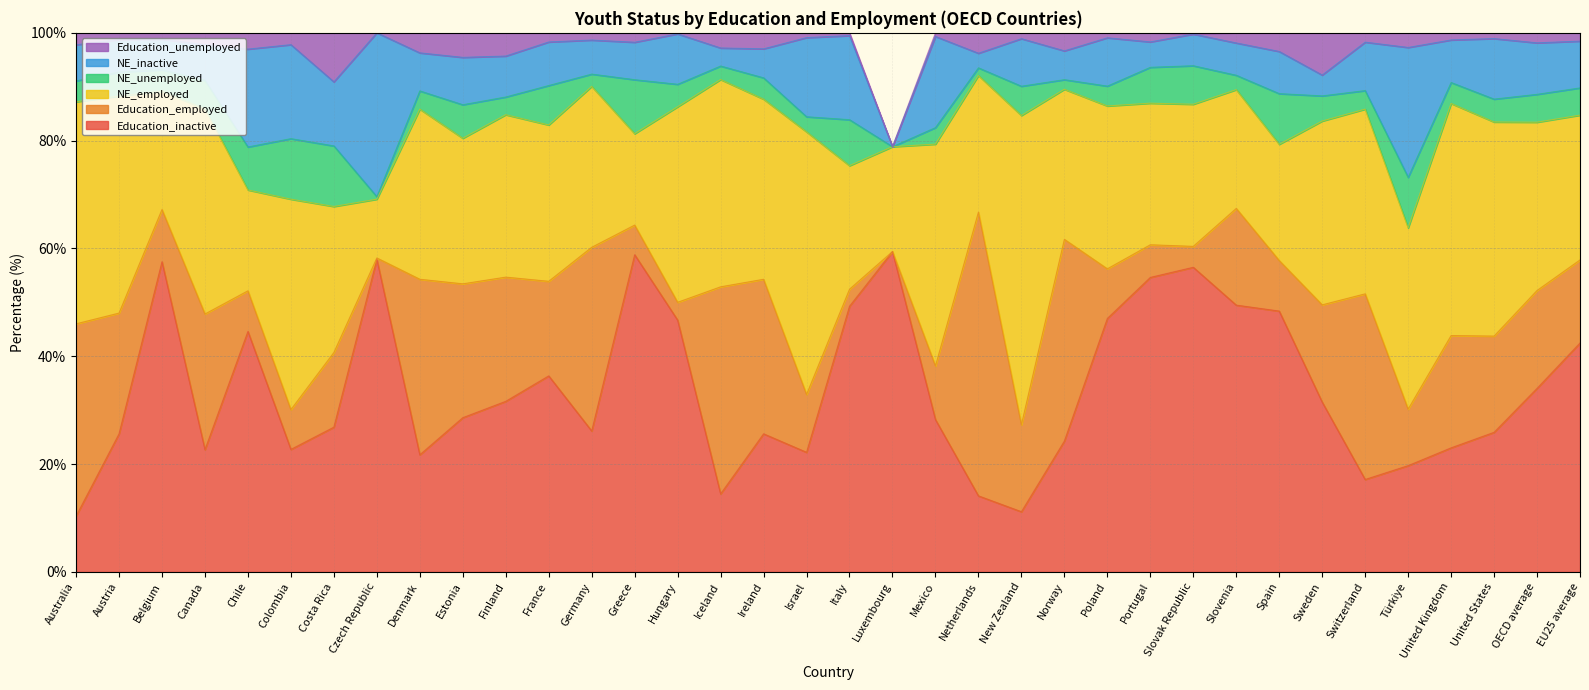

Which category has the highest value across all series?

Luxembourg